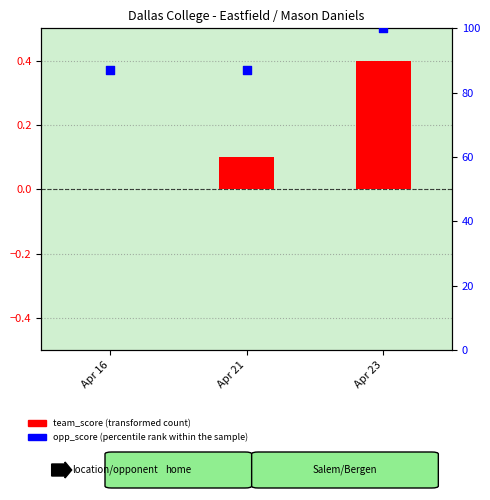

Which series reaches the minimum Y coordinate?

team_score (transformed count)